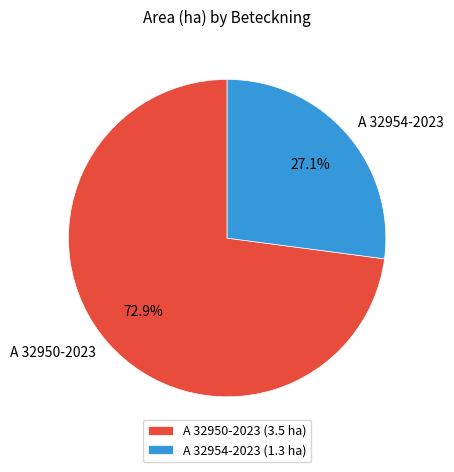

How many segments does this pie chart have?

2